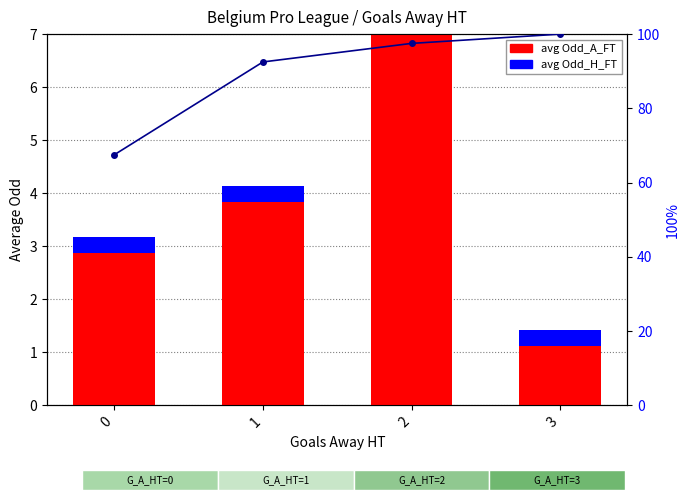

Count the number of categories in the chart.

4